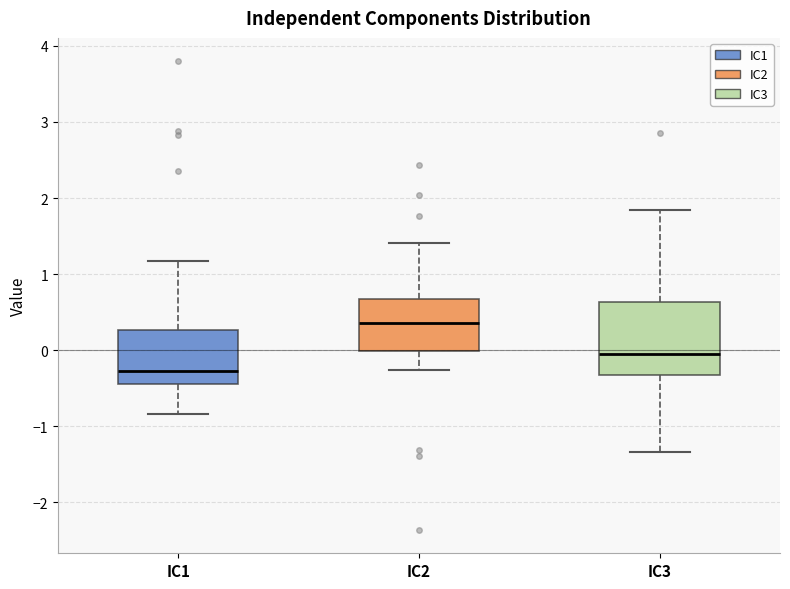

Reading left to right, transcribe this box plot: for each box, give where its median line is, the range the box spans, and where its two whiskers end, as read against the y-axis. The values are not printed on the chart, so give them approximately, as read against the axis.

IC1: median -0.3, box -0.4 to 0.3, whiskers -0.8 to 1.2
IC2: median 0.4, box 0.0 to 0.7, whiskers -0.3 to 1.4
IC3: median -0.1, box -0.3 to 0.6, whiskers -1.3 to 1.8